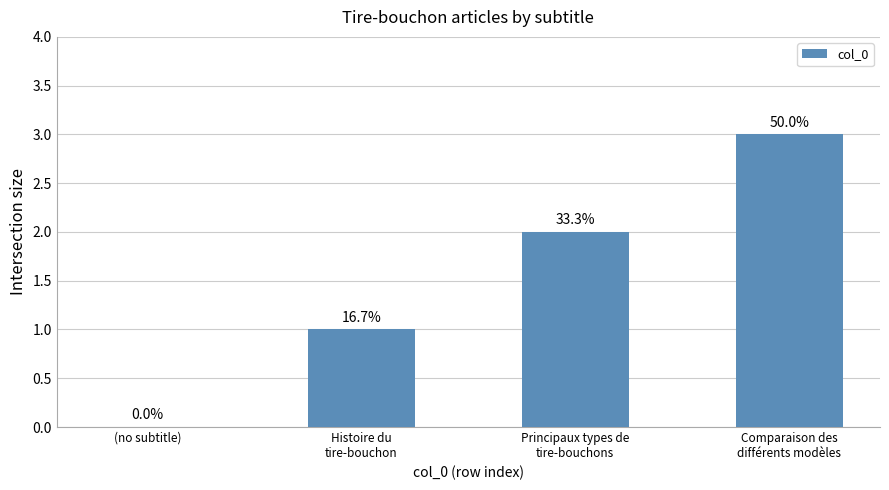

What is the value of the 4th bar from the left?

3